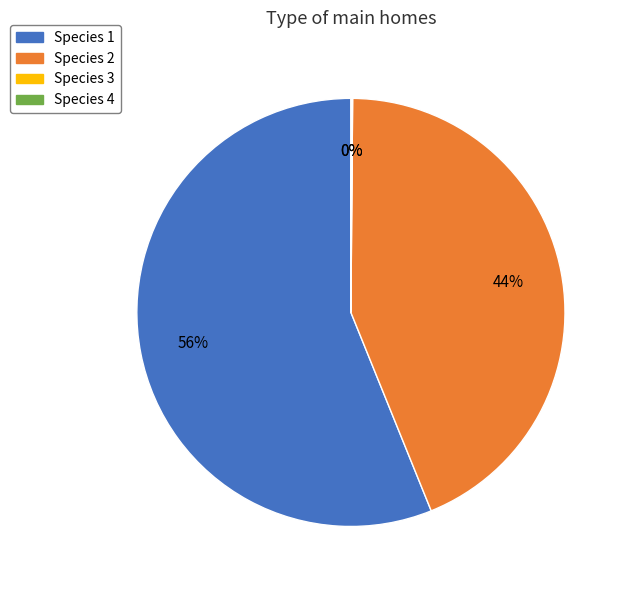

To the nearest percent, what is the difference between the largest and smallest slice percentages?

56%